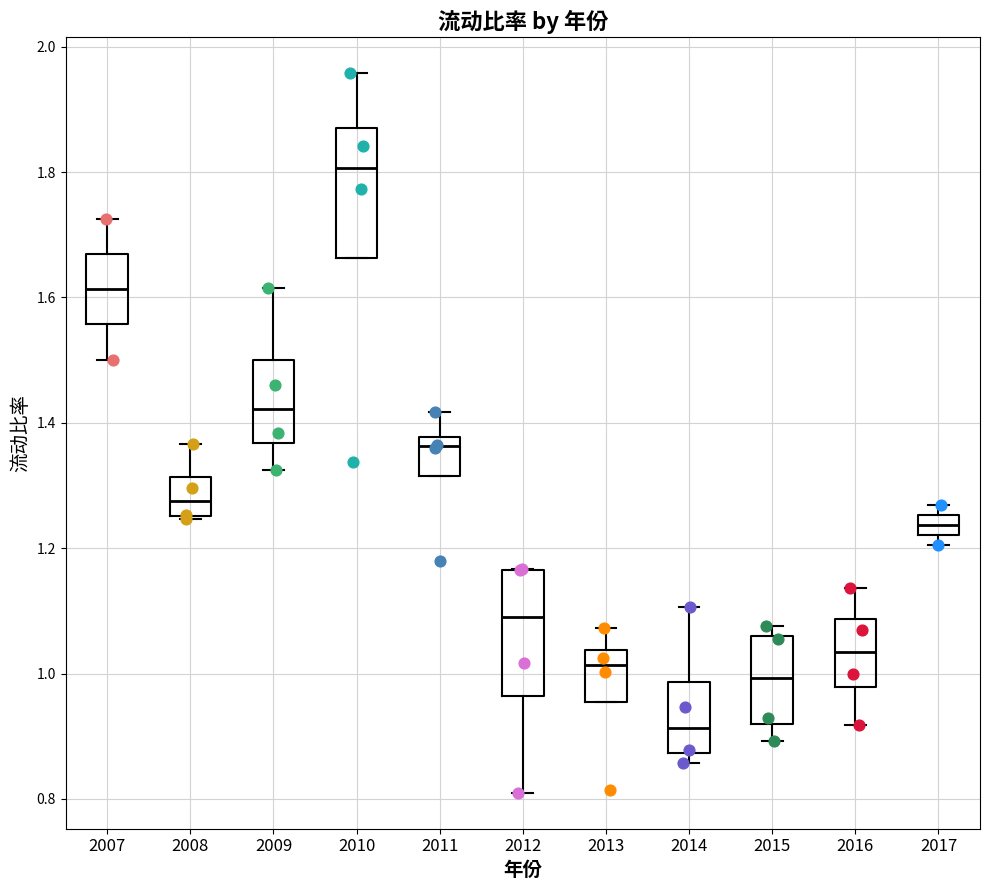

Where is the lower edge of the box at x = 2007 on the y-axis? The values are not printed on the chart, so give them approximately, as read against the axis.

1.56